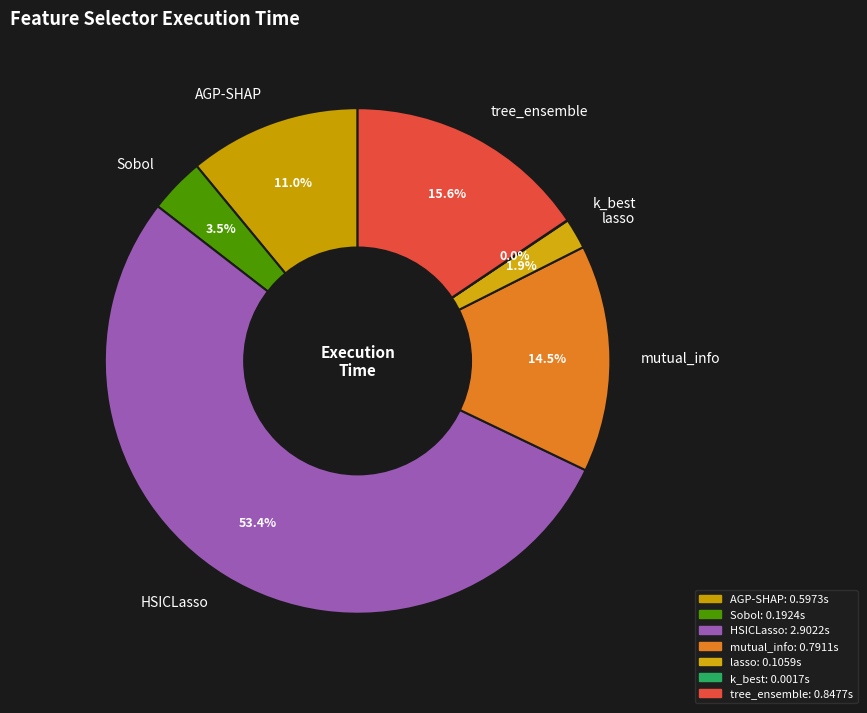

Which category has the biggest portion of the pie?

HSICLasso